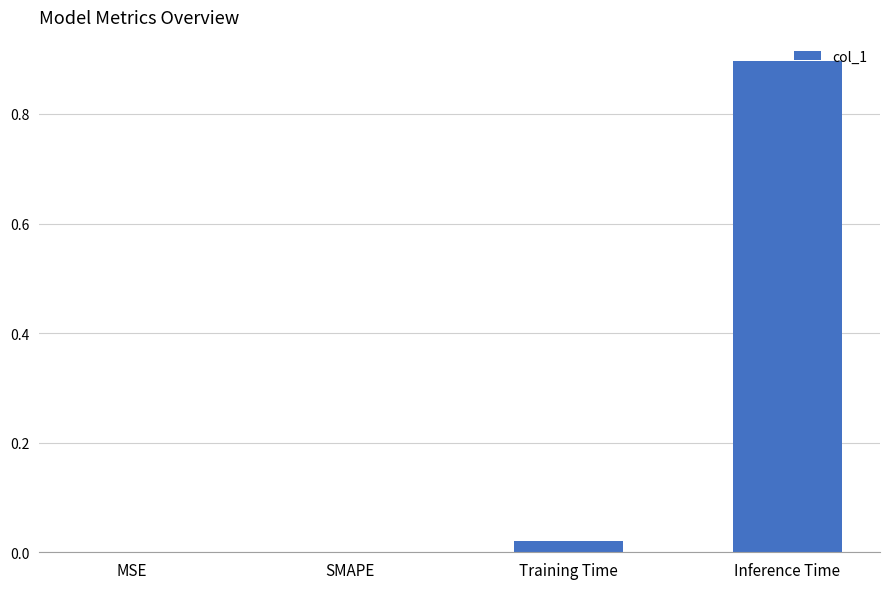

At which category does the chart reach its peak across all series?

Inference Time